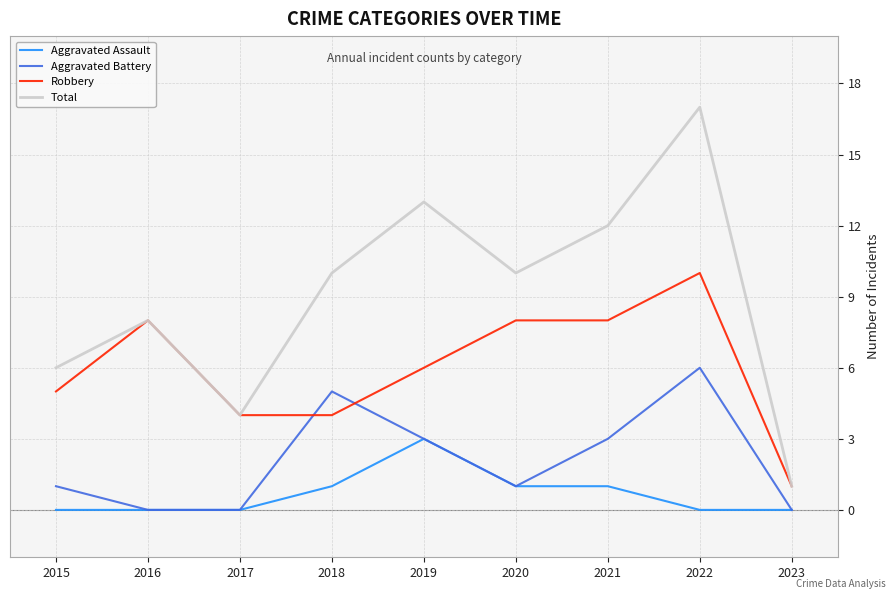

What is the approximate value of Total at 2015?

6